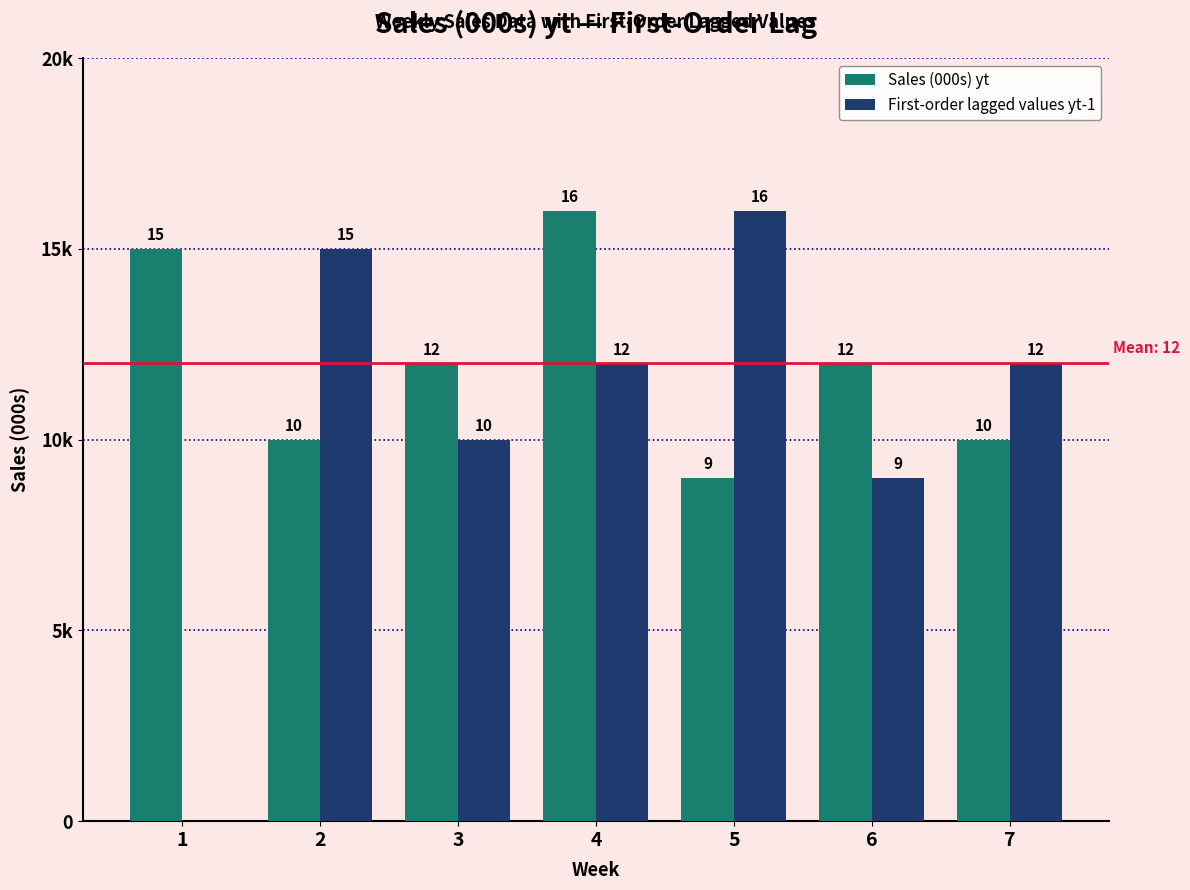

The Sales (000s) yt series shows 10 at 7. True or false?

True